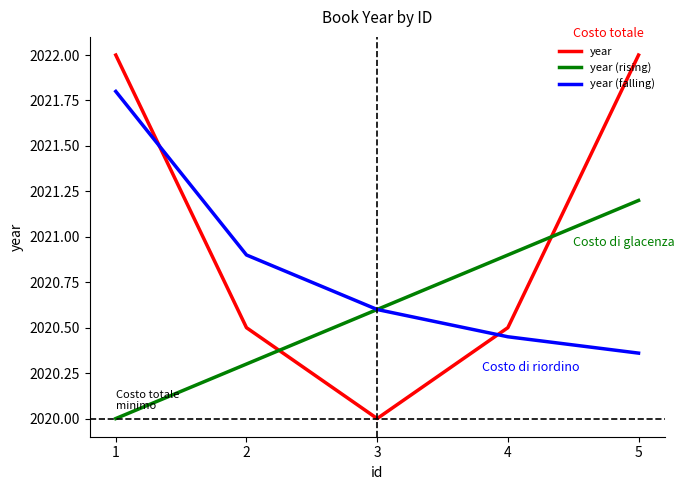

What is the sum of all year (rising) values?

10103.0